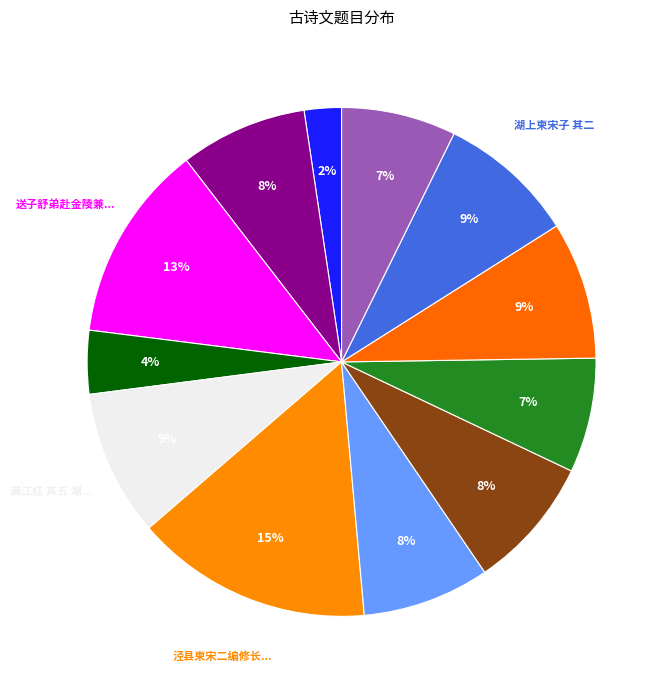

To the nearest percent, what is the difference between the largest and smallest slice percentages?

13%